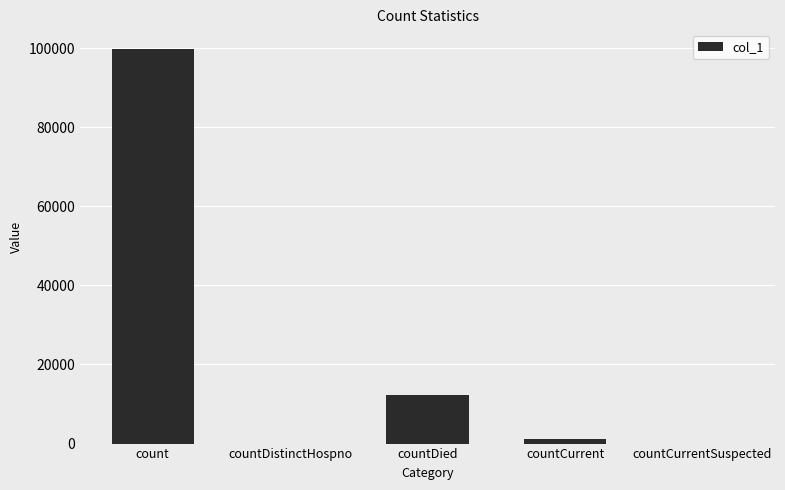

Where is the data nearest to the value 49870?

countDied